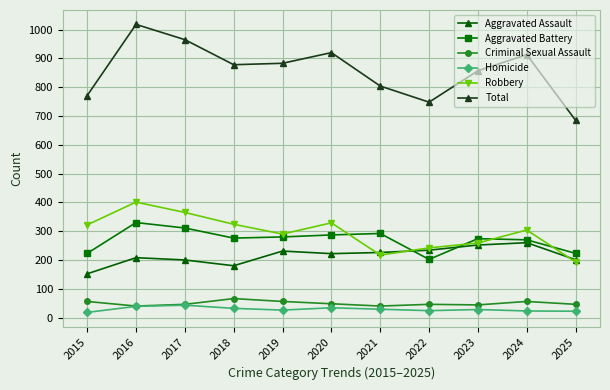

True or false: Robbery has more than 1 interior local peaks.

True